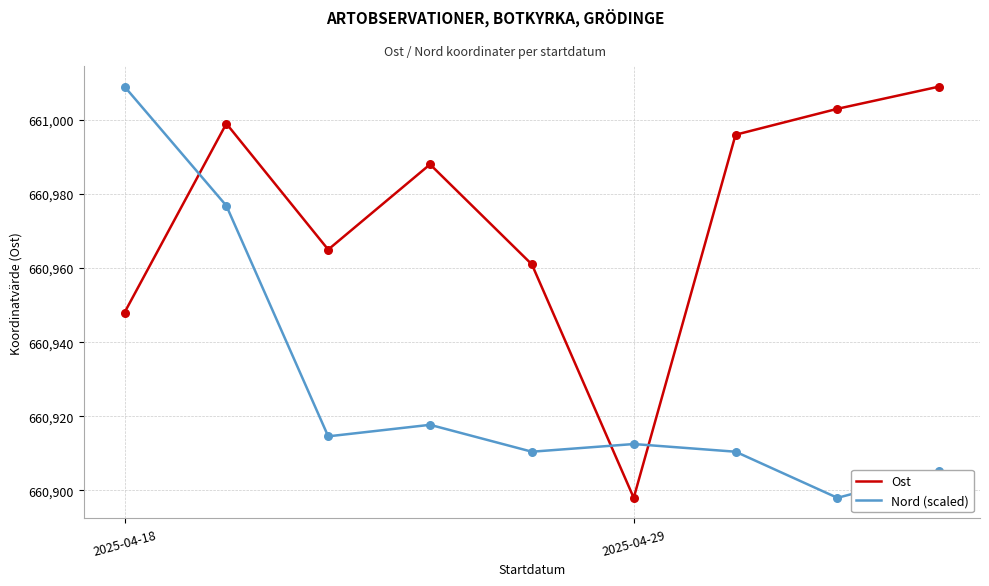

After their last crossing, which series has the higher values: Ost or Nord (scaled)?

Ost